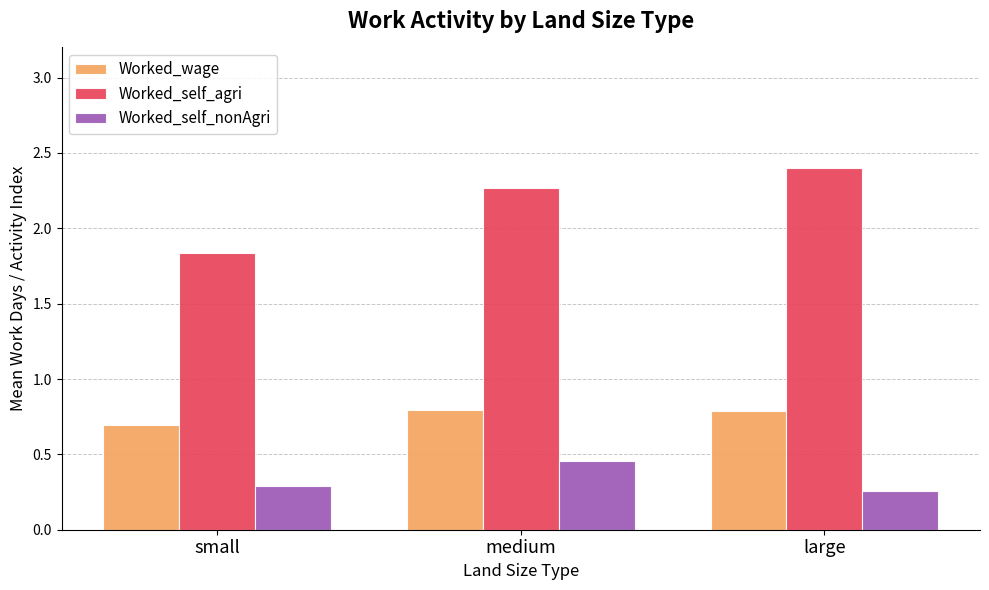

Which label corresponds to the largest value in the chart?

large